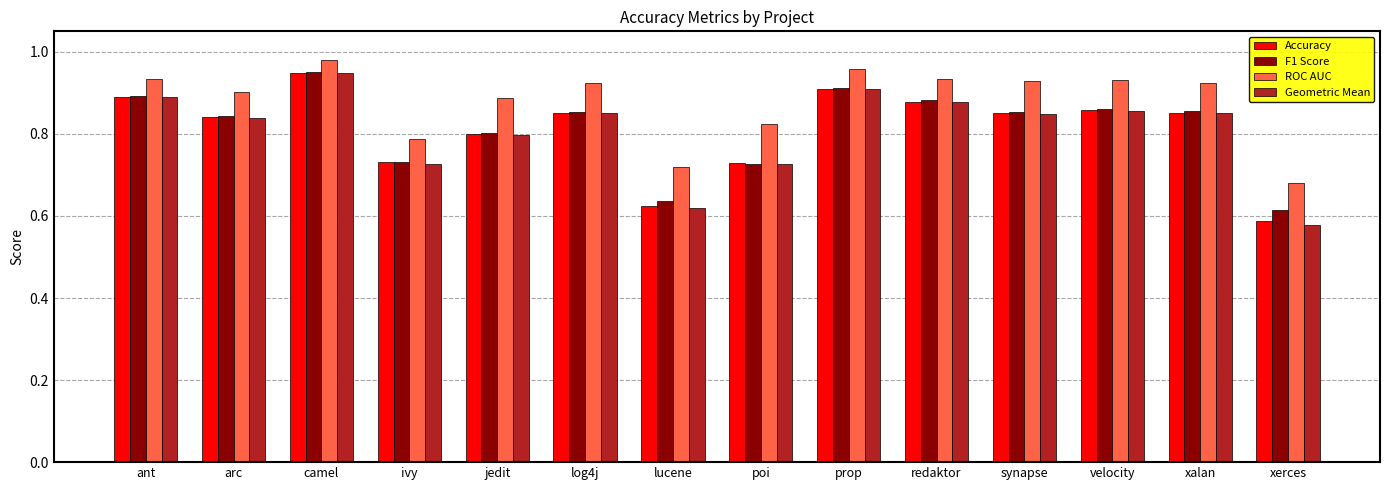

At which label does Geometric Mean reach its minimum?

xerces